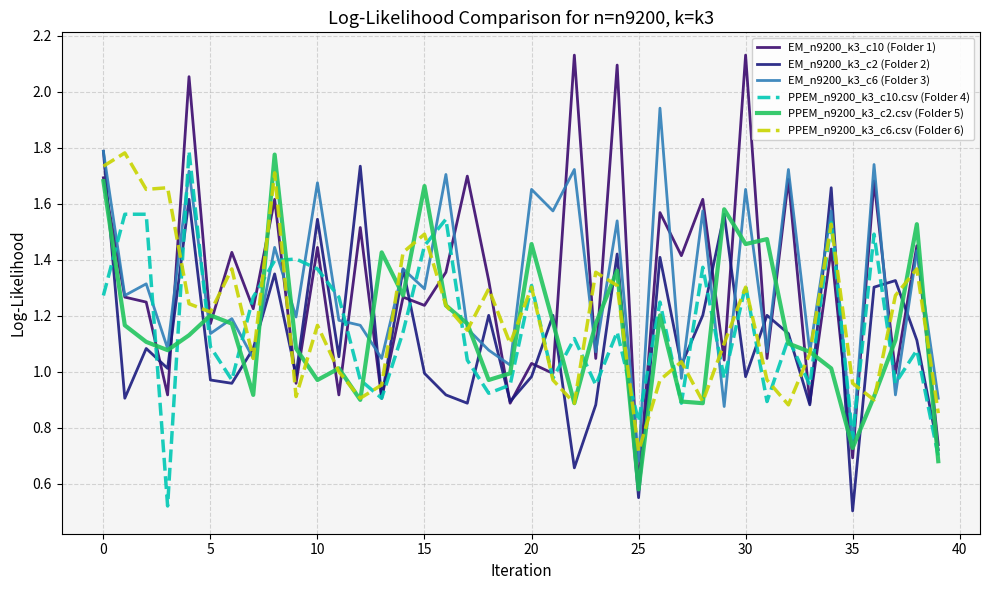

Which series has the largest range (max minus min)?

EM_n9200_k3_c10 (Folder 1)